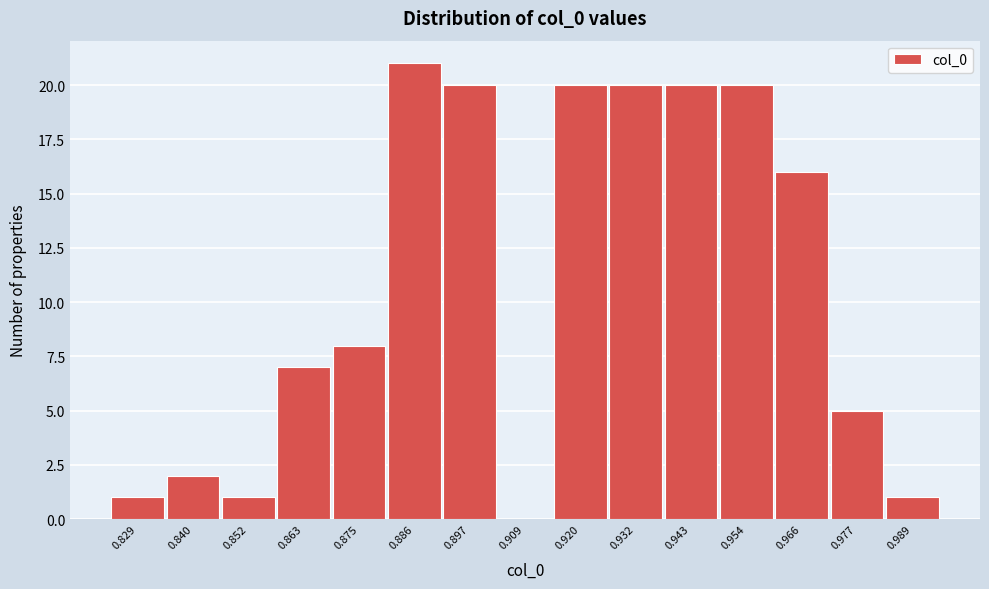

Reading left to right, list all the values displayed in this chart.

0.829=1	0.840=2	0.852=1	0.863=7	0.875=8	0.886=21	0.897=20	0.909=0	0.920=20	0.932=20	0.943=20	0.954=20	0.966=16	0.977=5	0.989=1